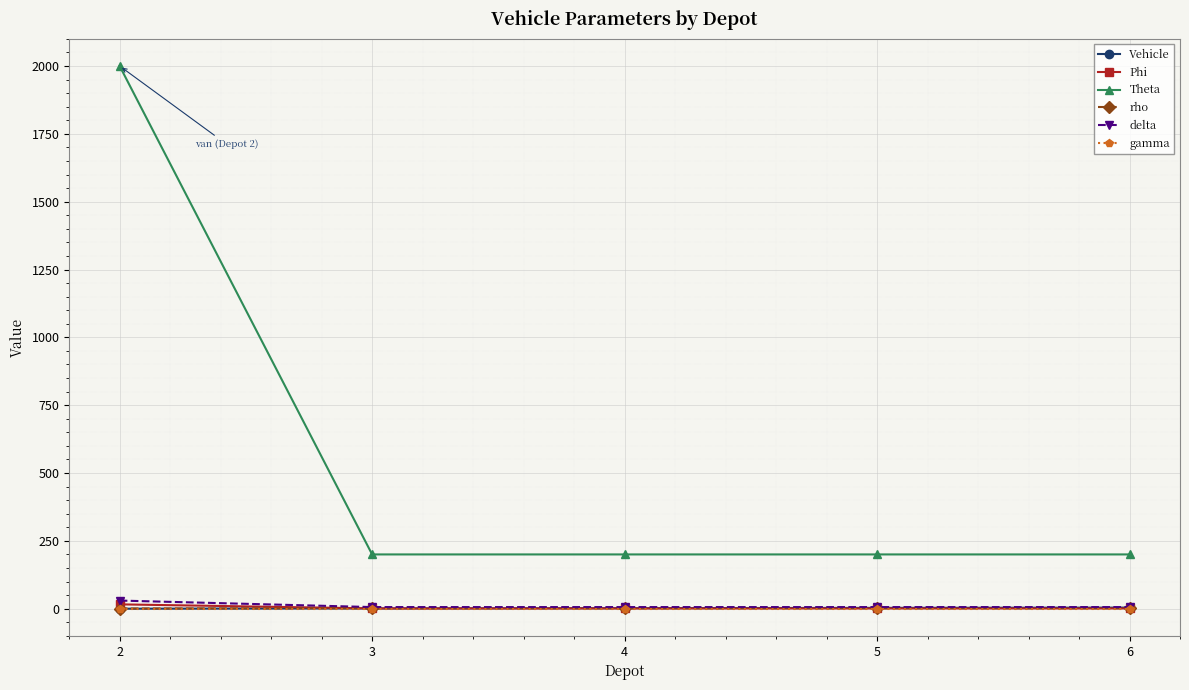

What is the difference between the maximum and minimum values in the Vehicle series?

4.0